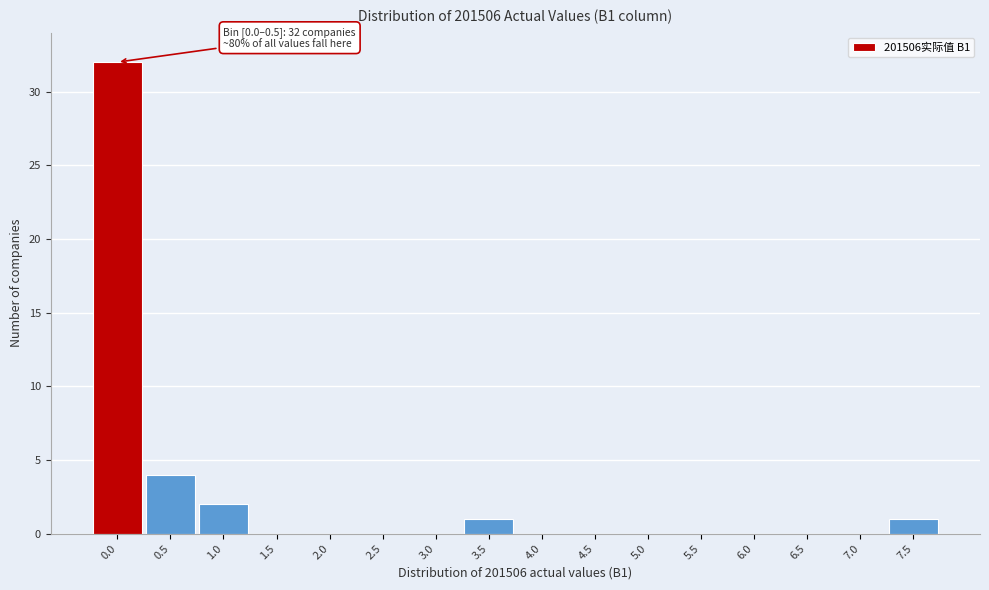

Reading left to right, transcribe all the data shown in this chart.

0.0=32	0.5=4	1.0=2	1.5=0	2.0=0	2.5=0	3.0=0	3.5=1	4.0=0	4.5=0	5.0=0	5.5=0	6.0=0	6.5=0	7.0=0	7.5=1